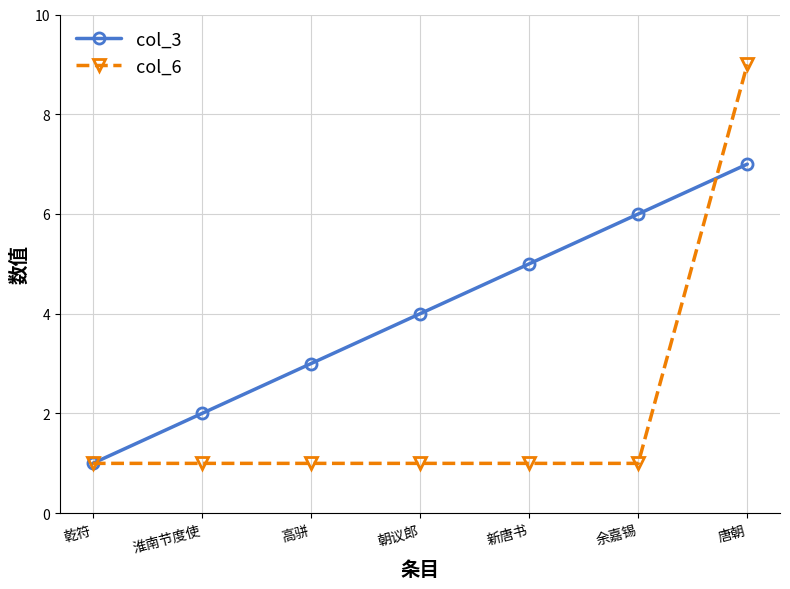

True or false: col_3 has more than 1 interior local peaks.

False